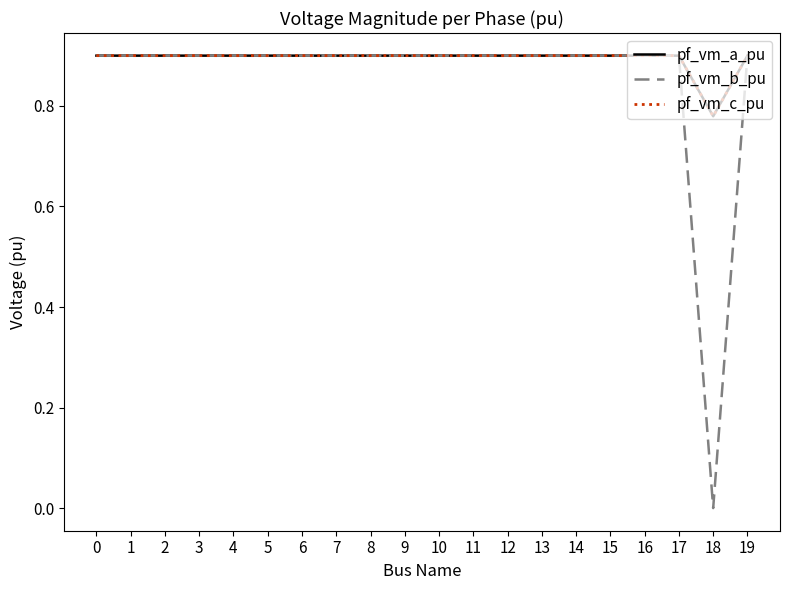

The value of pf_vm_a_pu at 3 is 0.4. True or false?

False